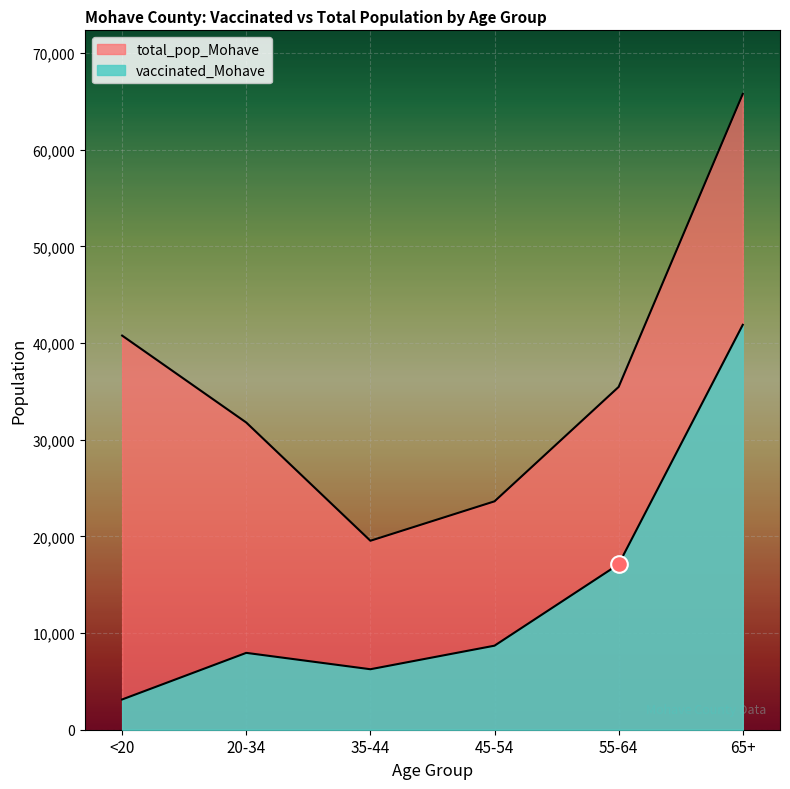

True or false: total_pop_Mohave and vaccinated_Mohave intersect in this chart.

False